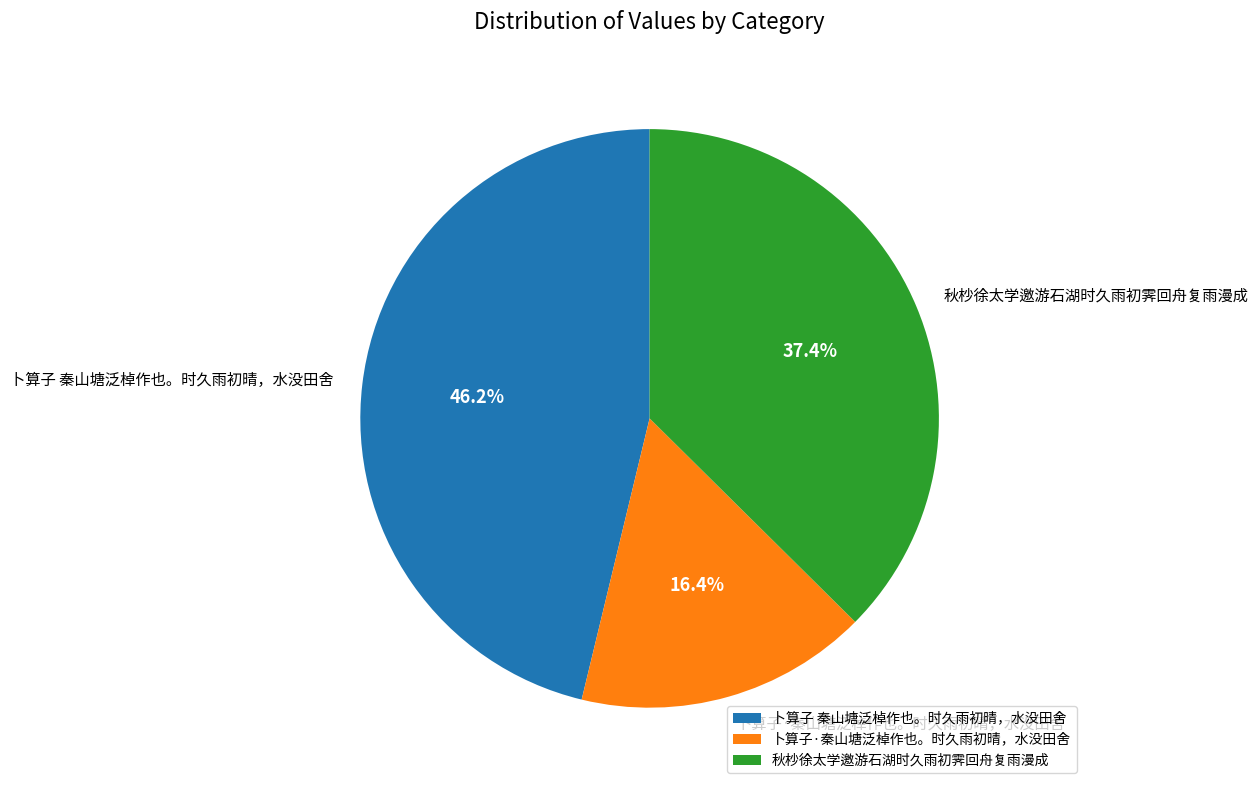

Does any single category account for the majority?

No